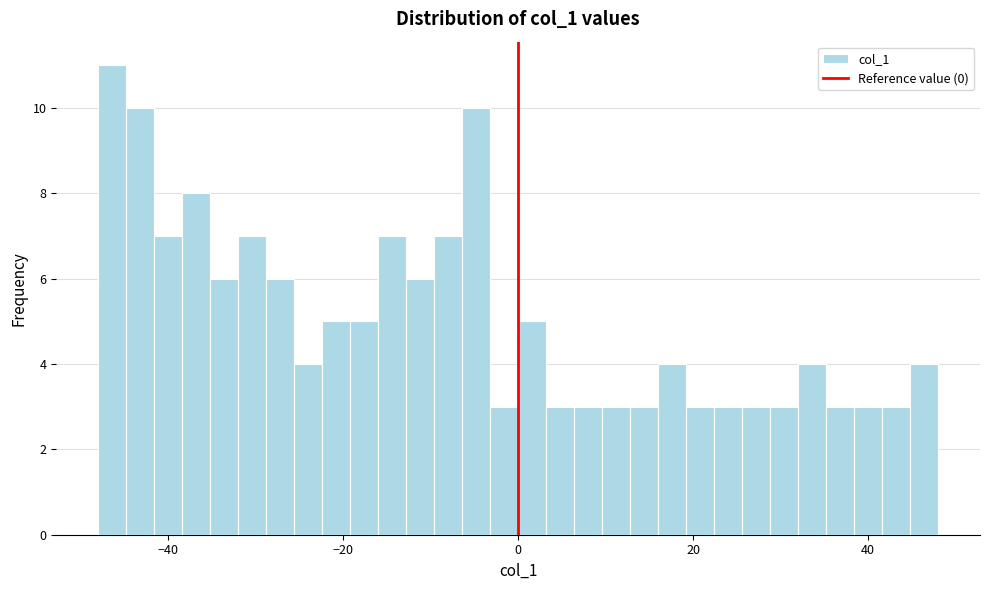

Read against the x-axis, roughly where is the centre of the tallest bar?

-46